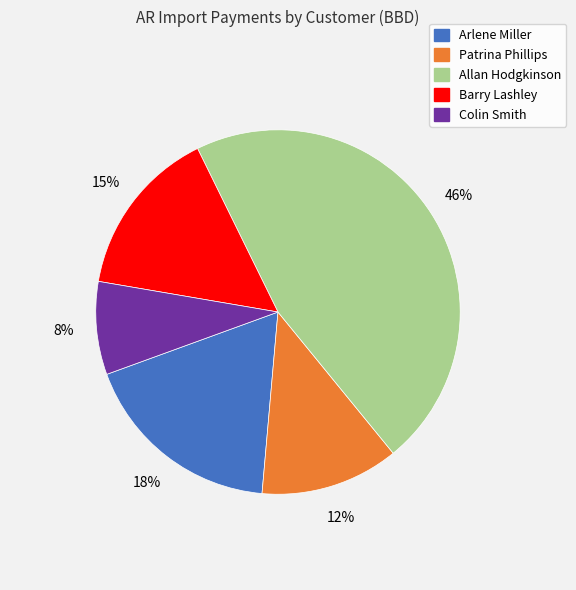

Which slice is the largest?

Allan Hodgkinson